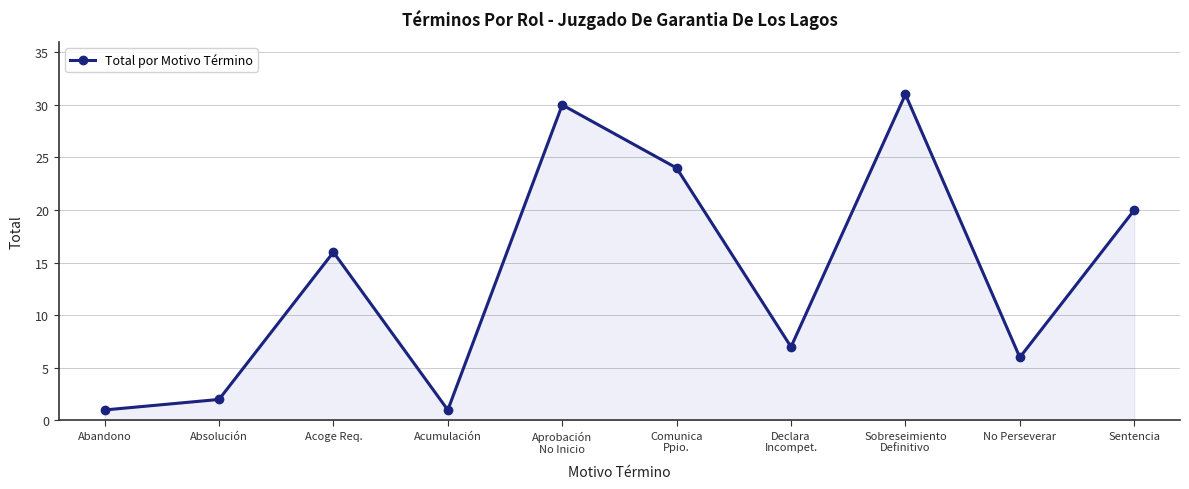

Count the number of data series in this chart.

1